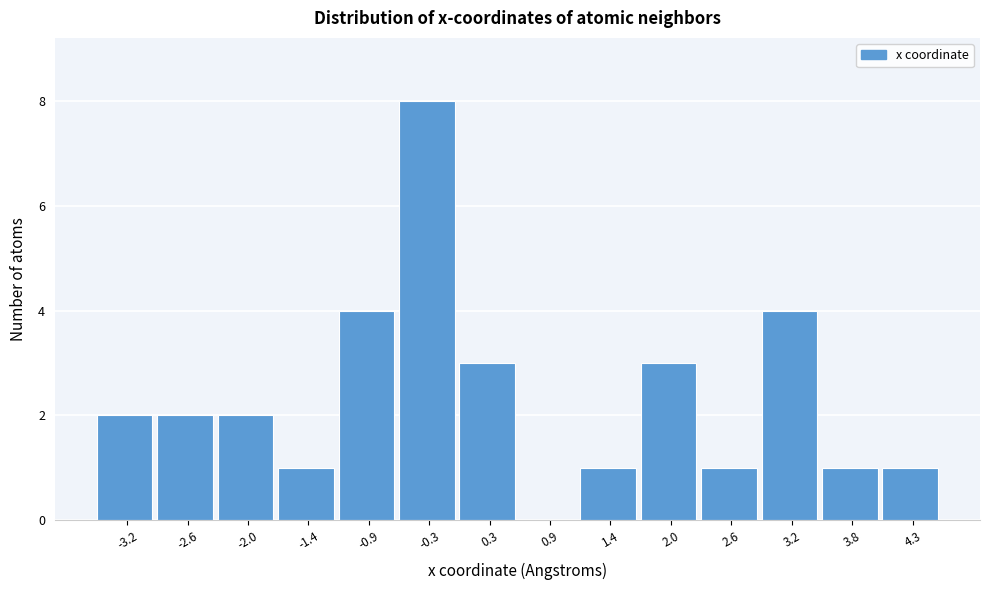

Which range on the x-axis has the tallest bar?

-0.6 to 0.0